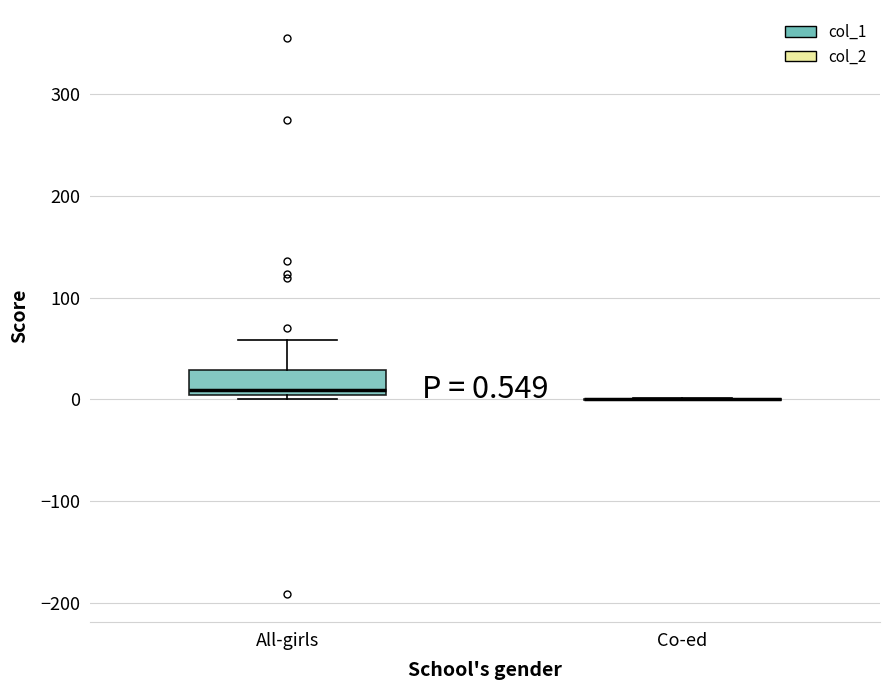

Which box is the tallest, from its lower edge to its upper edge?

All-girls